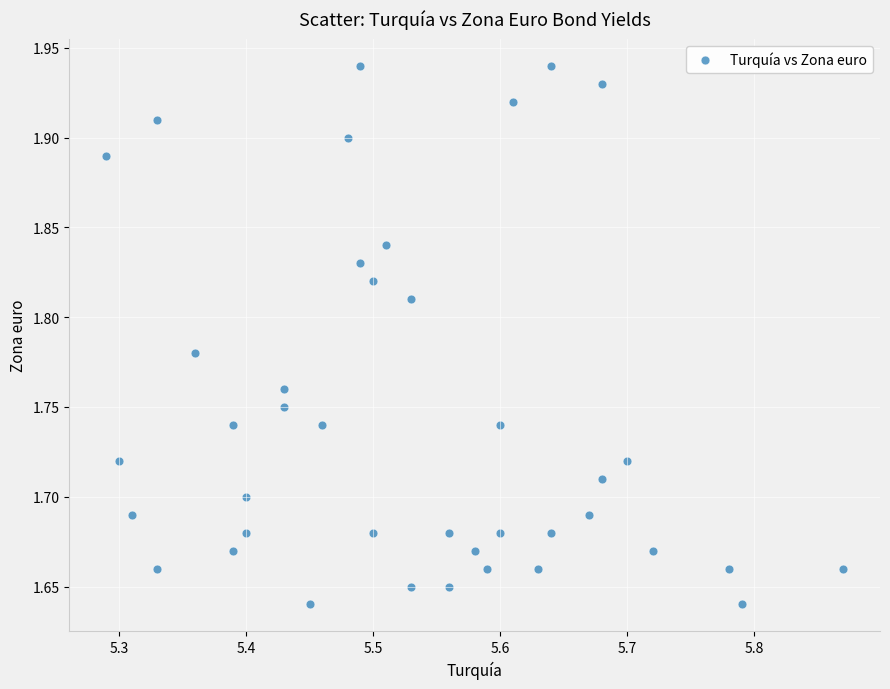

What is the range of Y values (max minus min)?

0.3